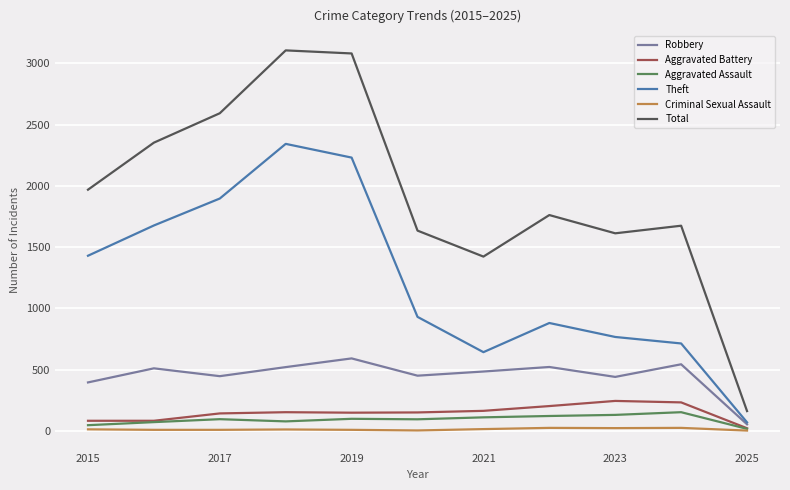

What is the maximum value shown in the chart?

3105